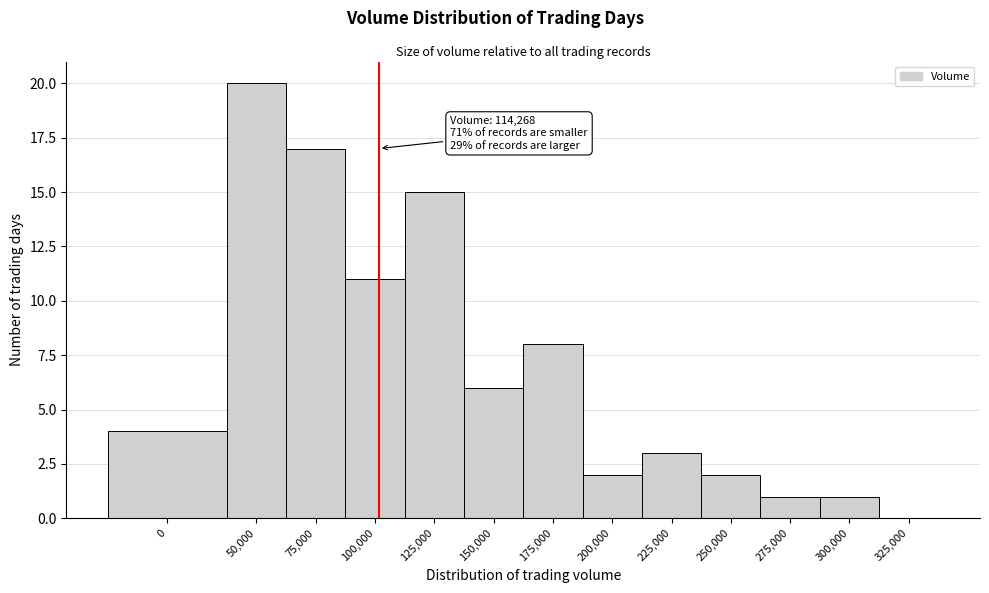

Reading left to right, what are all the values shown in this chart?

0=4	50,000=20	75,000=17	100,000=11	125,000=15	150,000=6	175,000=8	200,000=2	225,000=3	250,000=2	275,000=1	300,000=1	325,000=0